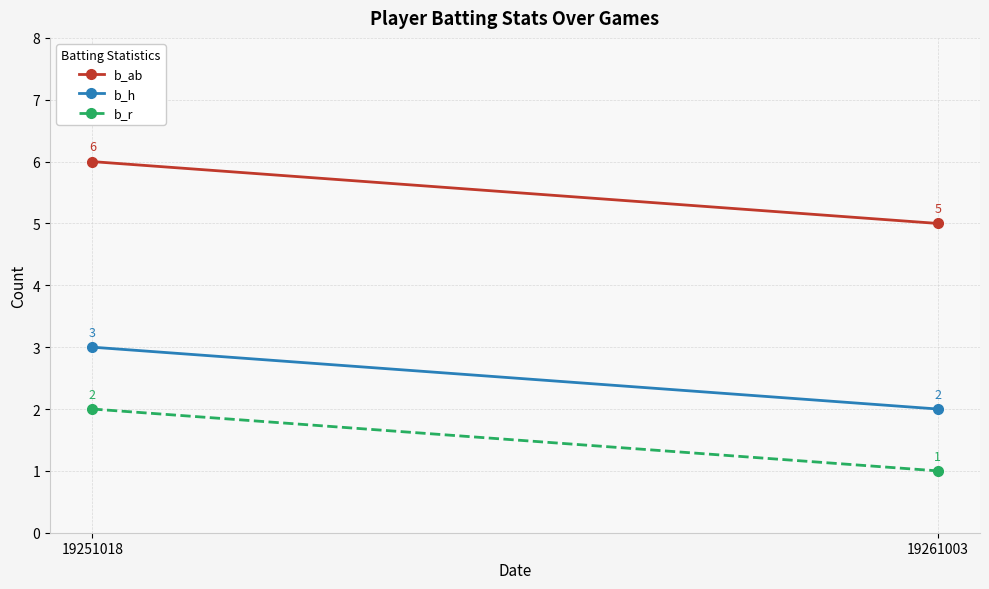

What is the spread (max minus min) of values at 19261003?

4